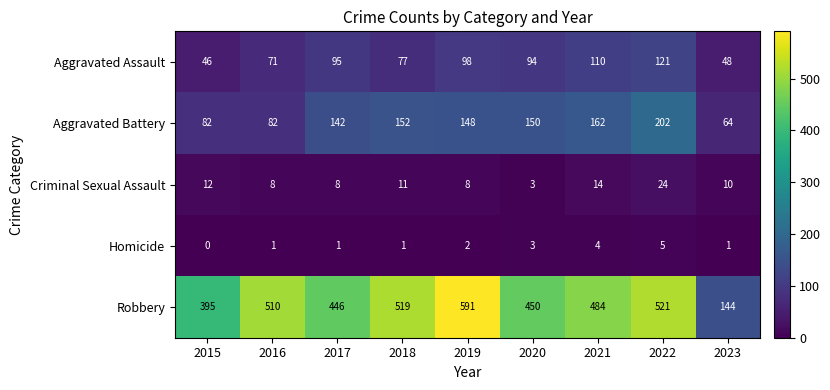

What is the sum of the Aggravated Battery values at 2019 and 2015?

230